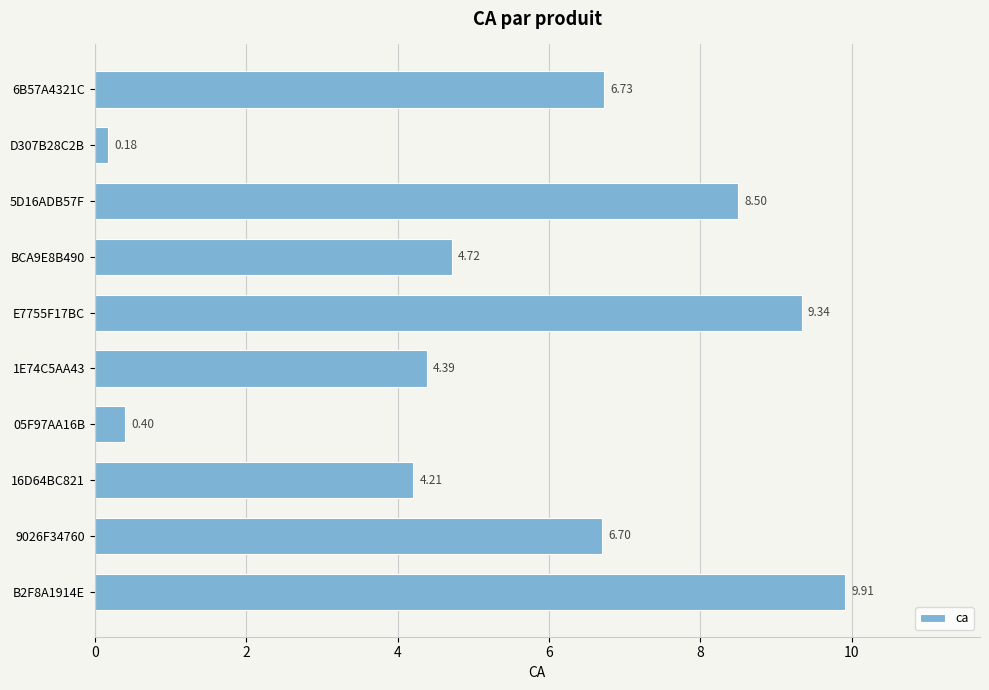

Between B2F8A1914E and 16D64BC821, which is larger?

B2F8A1914E